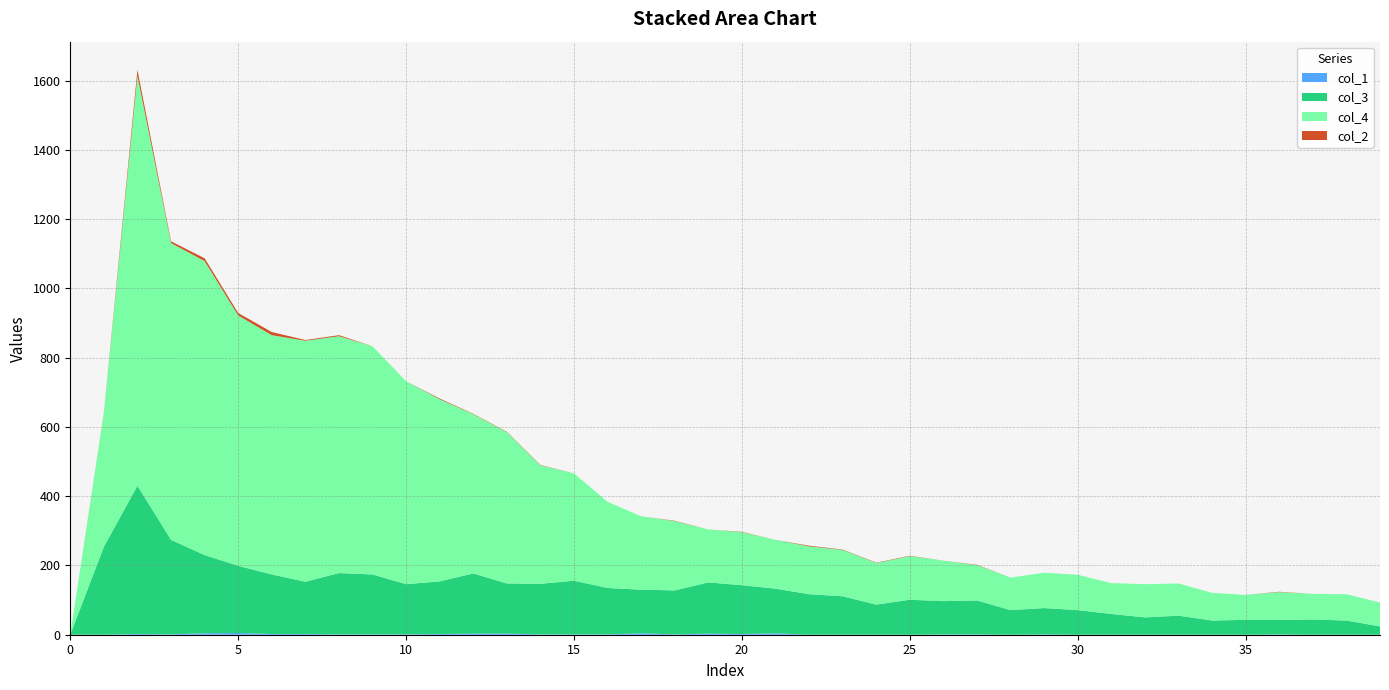

Reading left to right, what are all the values shown in this chart?

col_1: 0=0	1=0	2=2	3=1	4=4	5=5	6=2	7=2	8=1	9=1	10=1	11=2	12=3	13=3	14=1	15=1	16=1	17=4	18=1	19=3	20=2	21=4	22=0	23=0	24=0	25=0	26=1	27=1	28=0	29=1	30=0	31=0	32=0	33=0	34=0	35=0	36=1	37=0	38=0	39=0
col_3: 0=0	1=254	2=428	3=273	4=226	5=194	6=172	7=151	8=177	9=173	10=145	11=152	12=174	13=145	14=146	15=155	16=134	17=126	18=127	19=148	20=141	21=129	22=117	23=111	24=87	25=101	26=96	27=98	28=71	29=76	30=71	31=60	32=50	33=55	34=41	35=43	36=42	37=44	38=41	39=24
col_4: 0=0	1=386	2=1184	3=857	4=849	5=723	6=691	7=696	8=684	9=659	10=586	11=526	12=460	13=437	14=342	15=310	16=249	17=212	18=200	19=153	20=153	21=141	22=138	23=134	24=120	25=126	26=117	27=102	28=94	29=102	30=102	31=89	32=96	33=93	34=80	35=72	36=80	37=74	38=76	39=69
col_2: 0=0	1=1	2=17	3=5	4=8	5=7	6=9	7=2	8=3	9=0	10=0	11=2	12=1	13=1	14=1	15=0	16=0	17=0	18=1	19=0	20=1	21=0	22=2	23=1	24=1	25=1	26=0	27=1	28=0	29=0	30=0	31=0	32=0	33=0	34=0	35=0	36=1	37=0	38=0	39=0